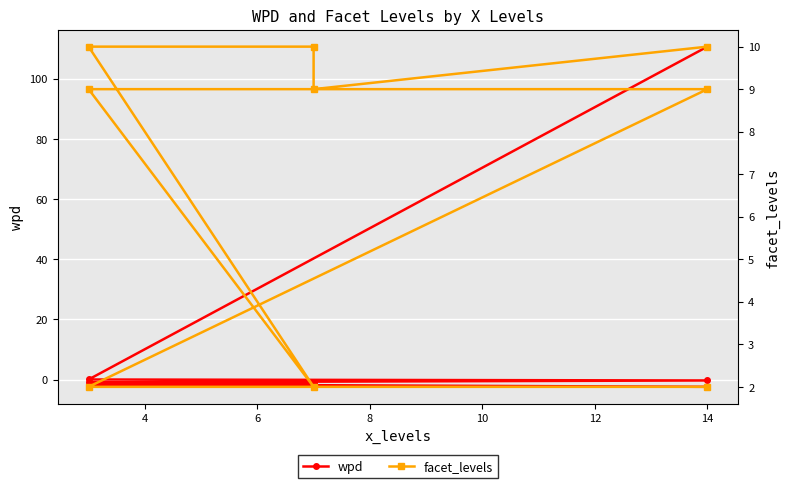

How many data points in facet_levels are above 9?

3